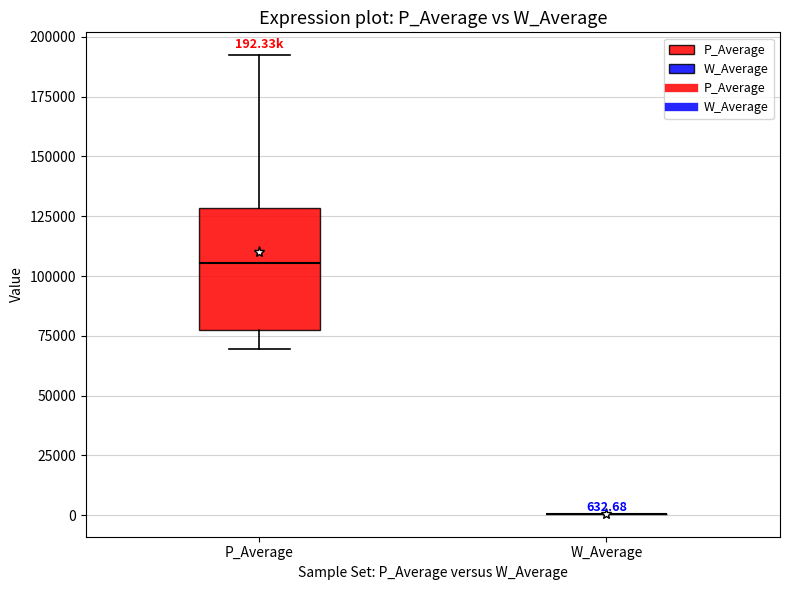

Comparing the boxes themselves (not the whiskers), which one is the tallest?

P_Average